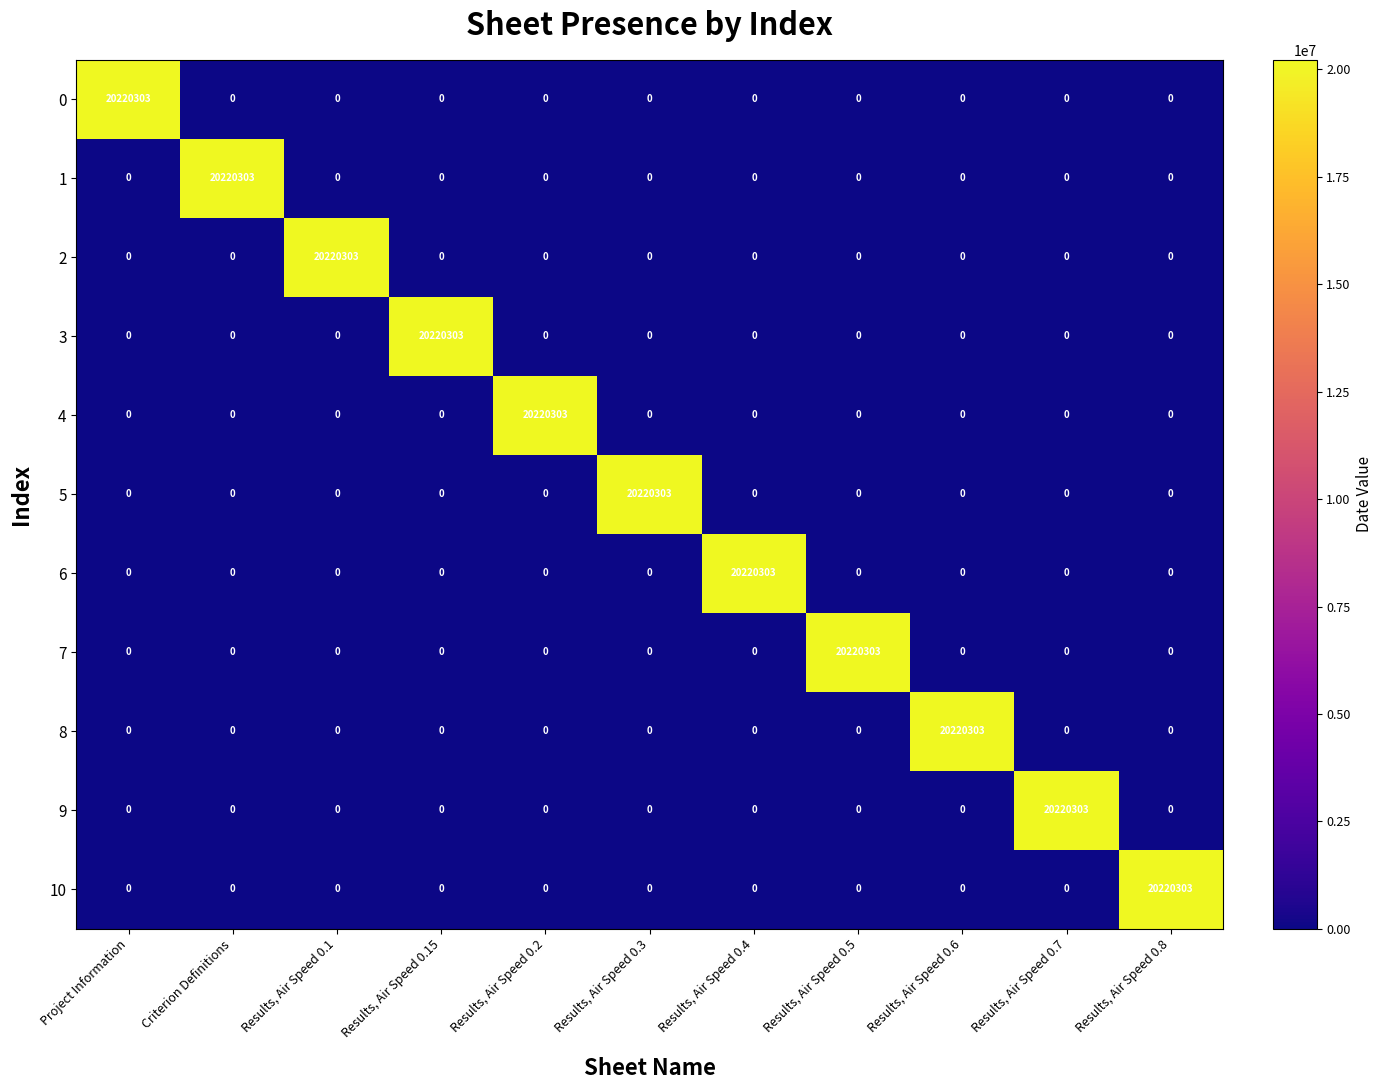

The value of 8 at Results, Air Speed 0.15 is 0. True or false?

True